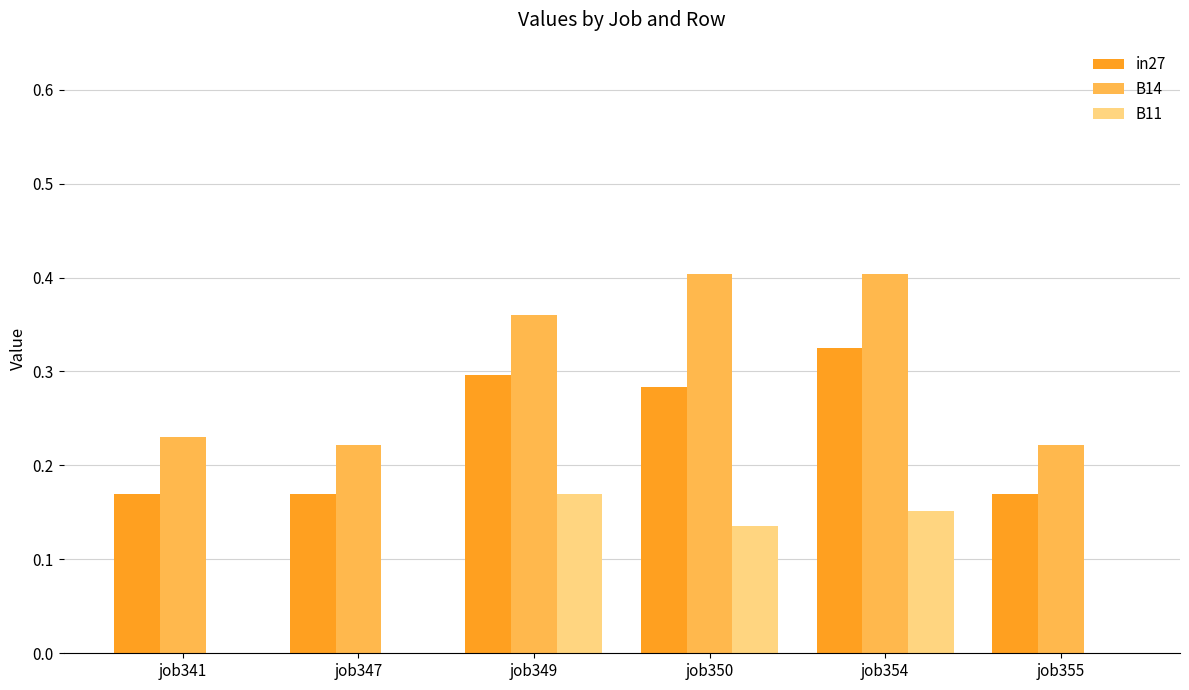

At which label does B11 reach its peak?

job349